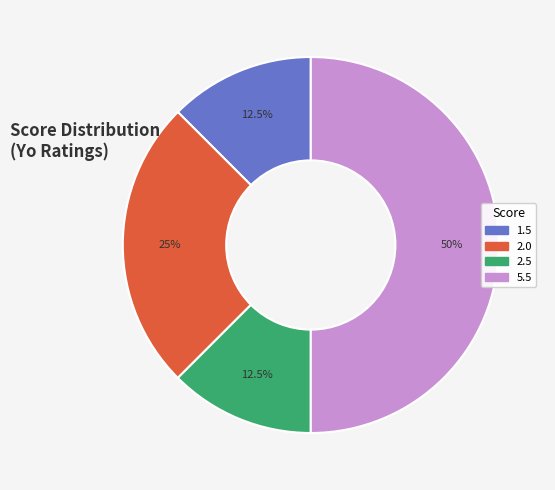

Which has a higher value, 2.5 or 2.0?

2.0